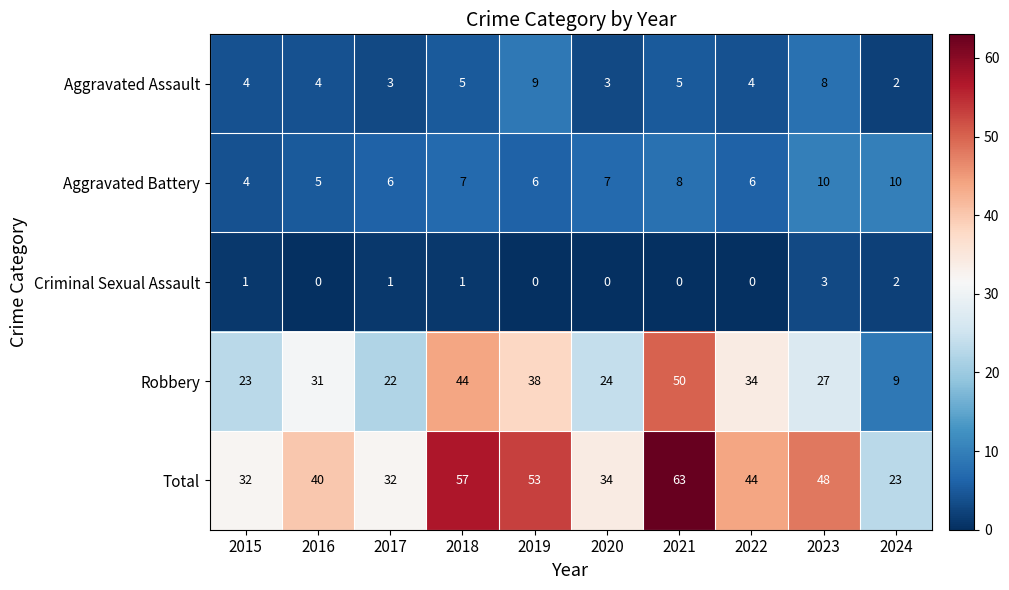

What is the minimum value for Robbery?

9